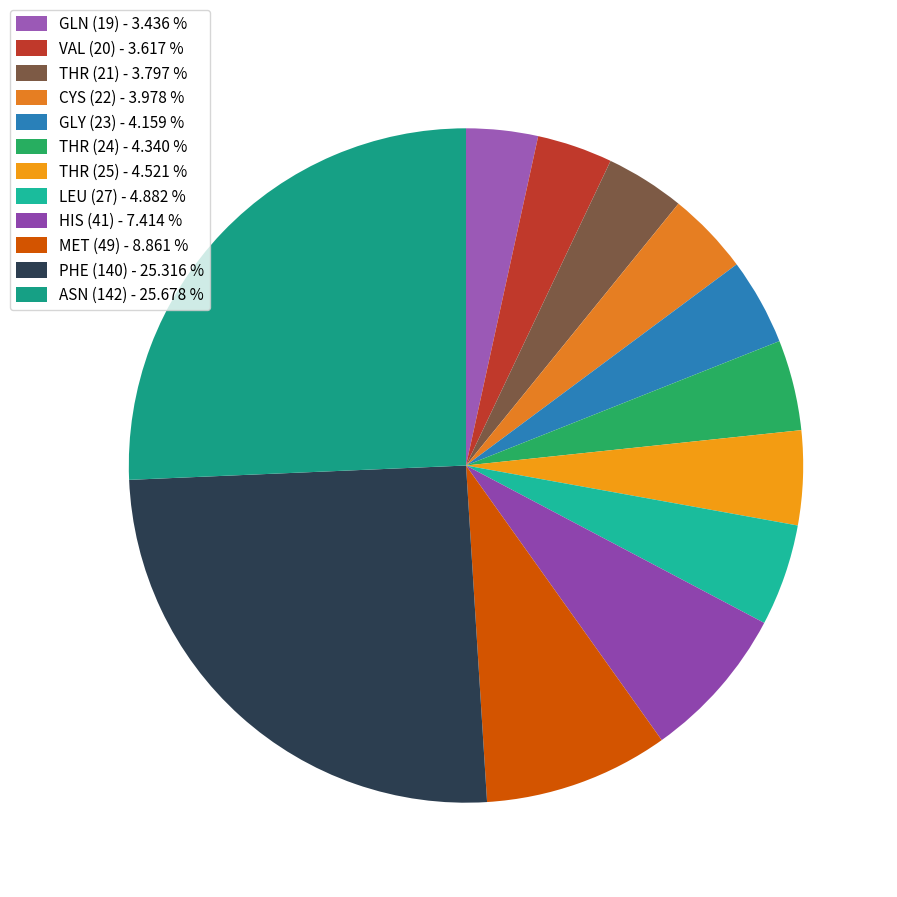

How many segments does this pie chart have?

12